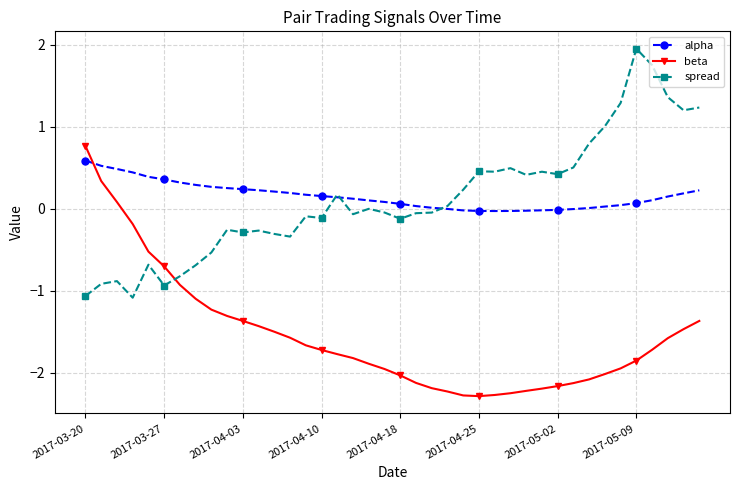

What is the greatest value displayed?

2.0